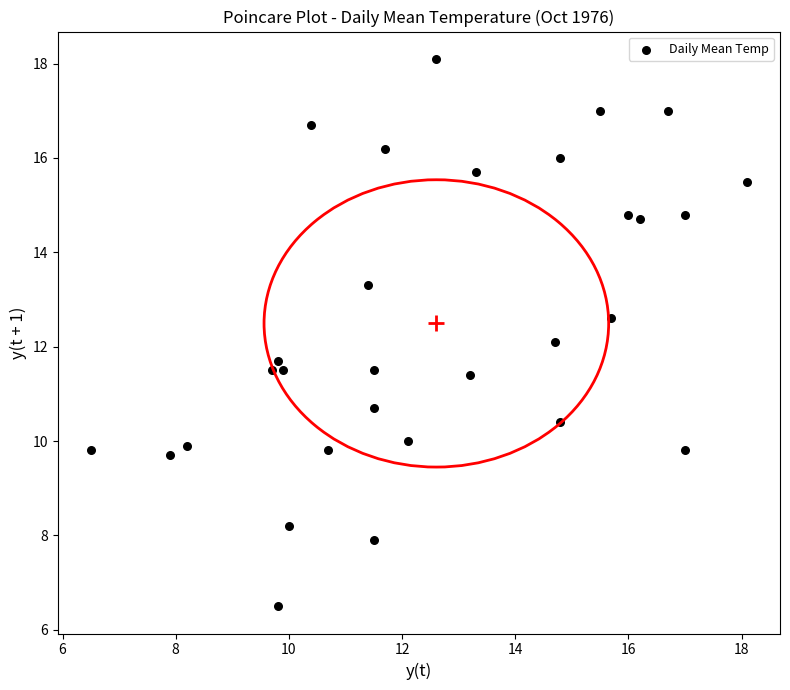

What is the range of X values (max minus min)?

11.6